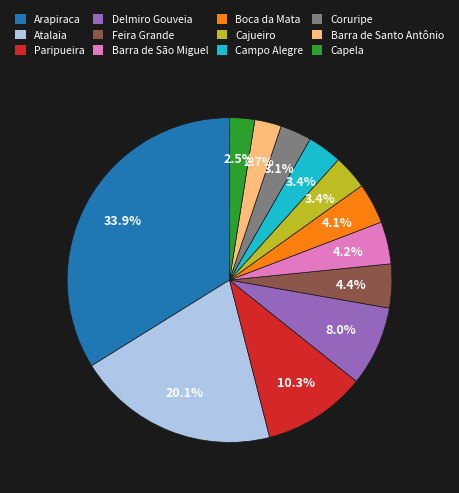

Does Barra de São Miguel account for over 50% of the chart?

No